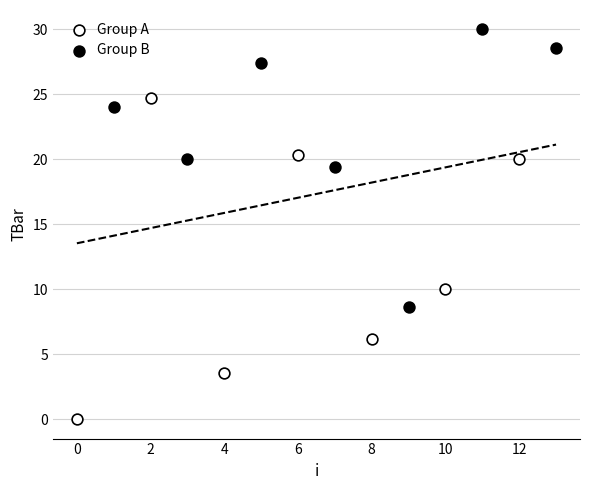

Which series contains the lowest Y value?

Group A